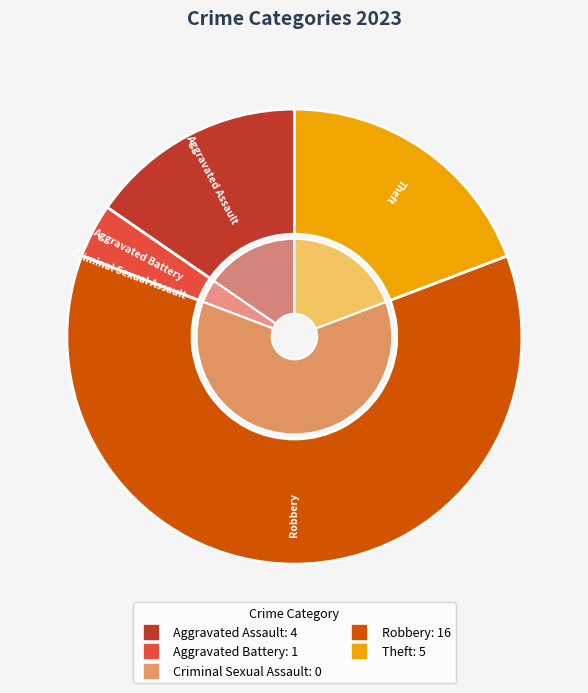

Count the number of slices in the pie.

5